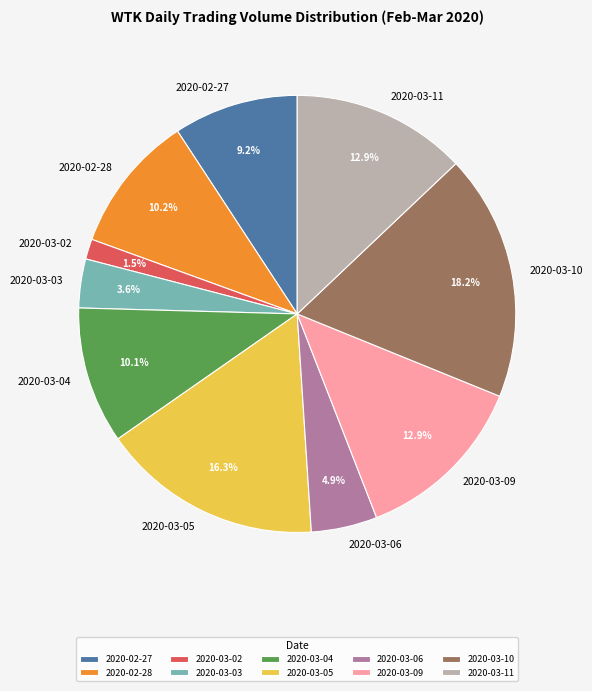

To the nearest percent, what is the difference between the largest and smallest slice percentages?

17%